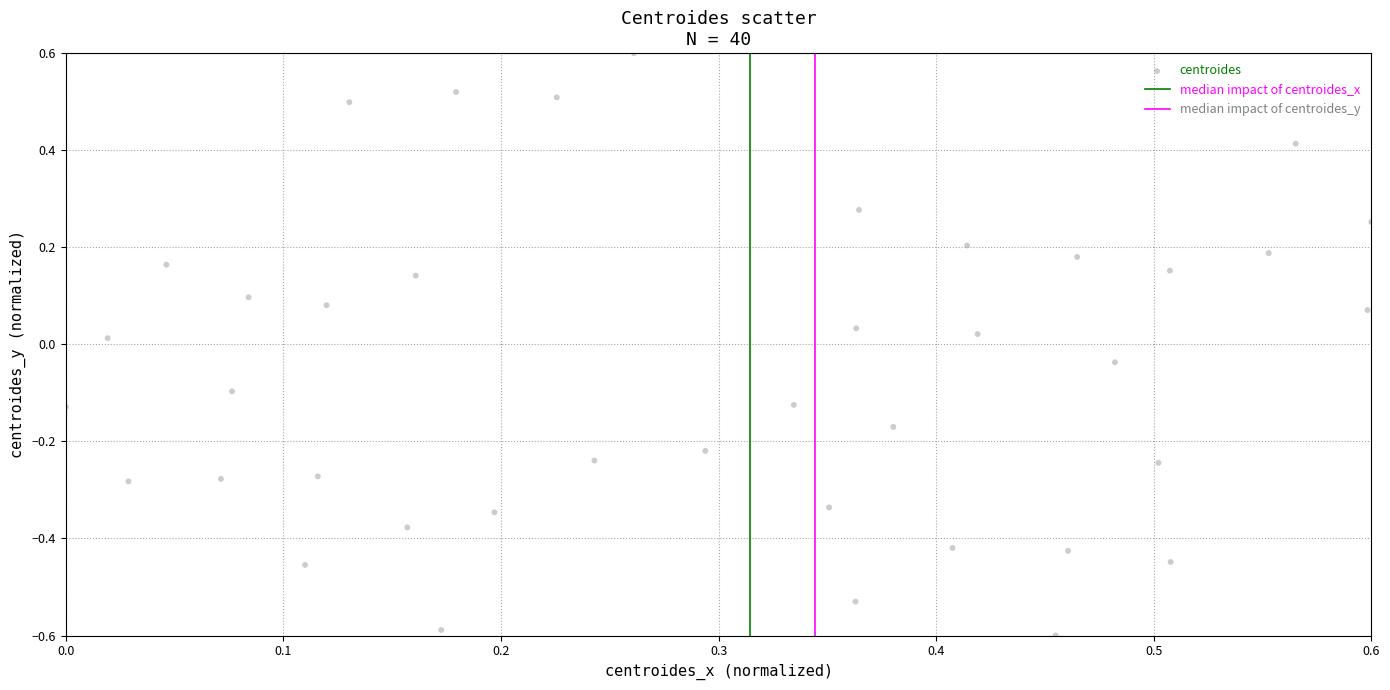

What is the range of X values (max minus min)?

0.6